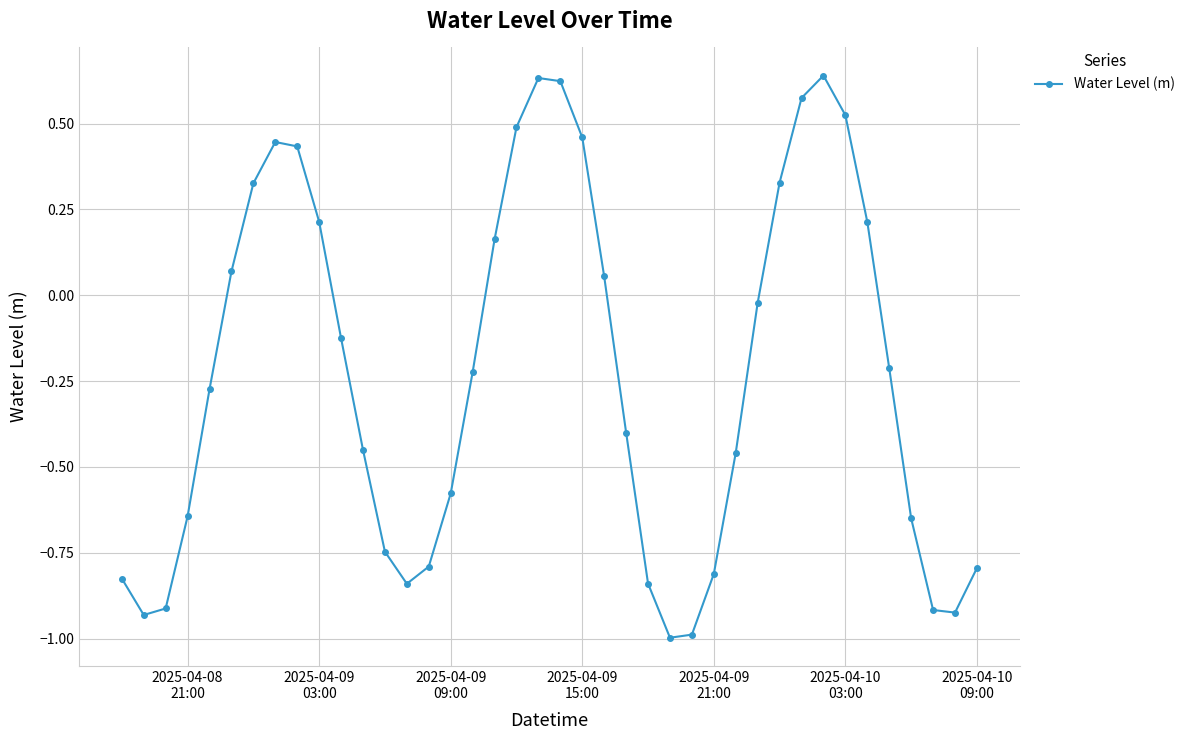

What is the minimum value shown in the chart?

-1.0